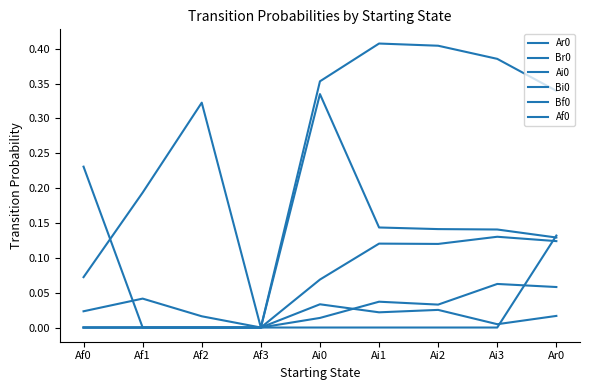

Reading left to right, what are all the values shown in this chart?

Ar0: 0.0	0.0	0.0	0.0	0.3	0.1	0.1	0.1	0.1
Br0: 0.1	0.2	0.3	0.0	0.4	0.4	0.4	0.4	0.3
Ai0: 0.0	0.0	0.0	0.0	0.0	0.0	0.0	0.1	0.1
Bi0: 0.0	0.0	0.0	0.0	0.0	0.0	0.0	0.0	0.0
Bf0: 0.0	0.0	0.0	0.0	0.0	0.0	0.0	0.0	0.1
Af0: 0.2	0.0	0.0	0.0	0.1	0.1	0.1	0.1	0.1